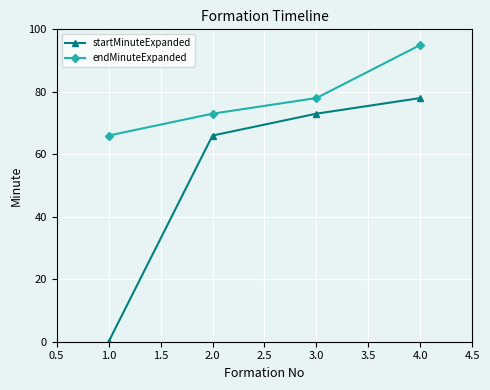

True or false: startMinuteExpanded and endMinuteExpanded cross at least once.

False